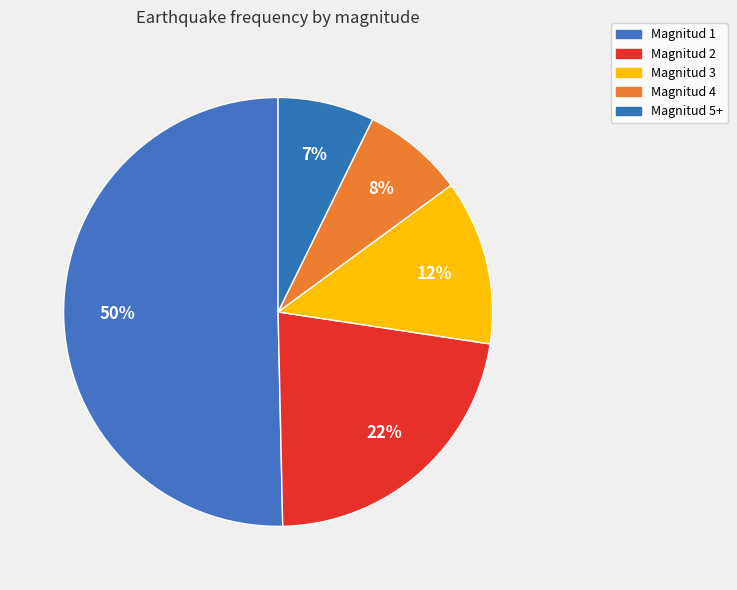

To the nearest percent, what is the combined percentage of Magnitud 4 and Magnitud 5+?

15%